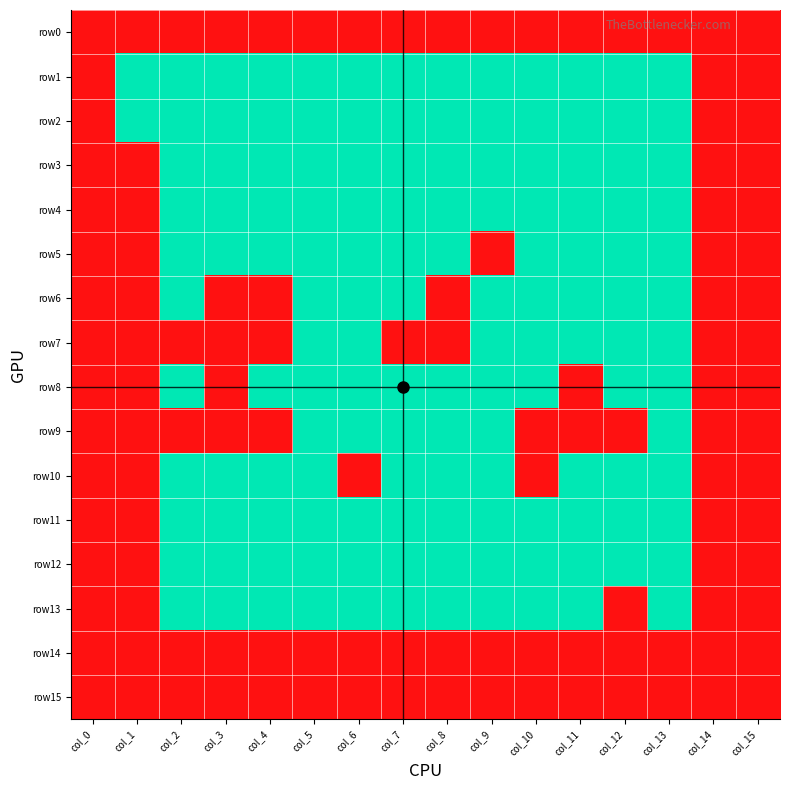

Where is row3 nearest to the value 0?

col_2